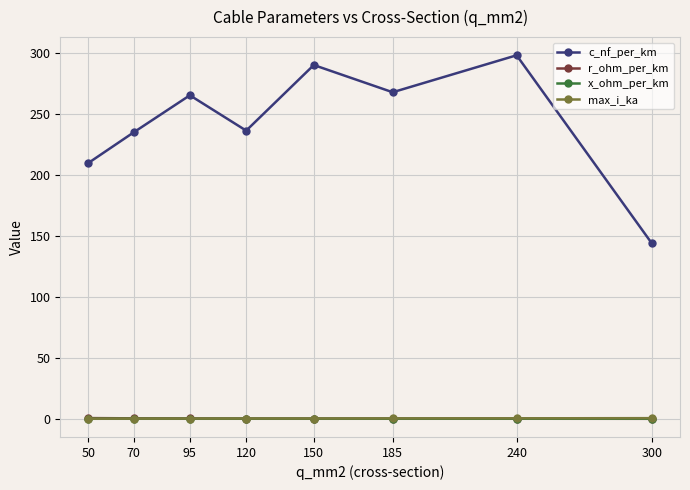

What is the value of the x_ohm_per_km point at the 5th from the left?

0.1